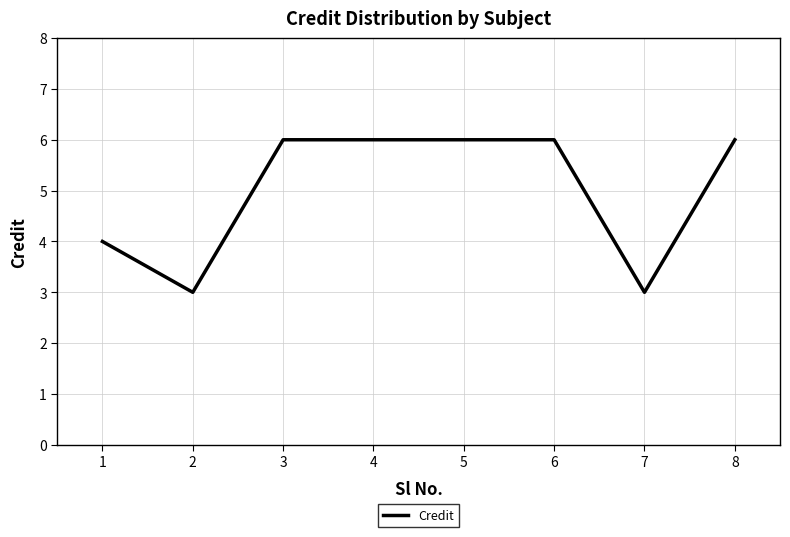

How many categories are shown in the chart?

8